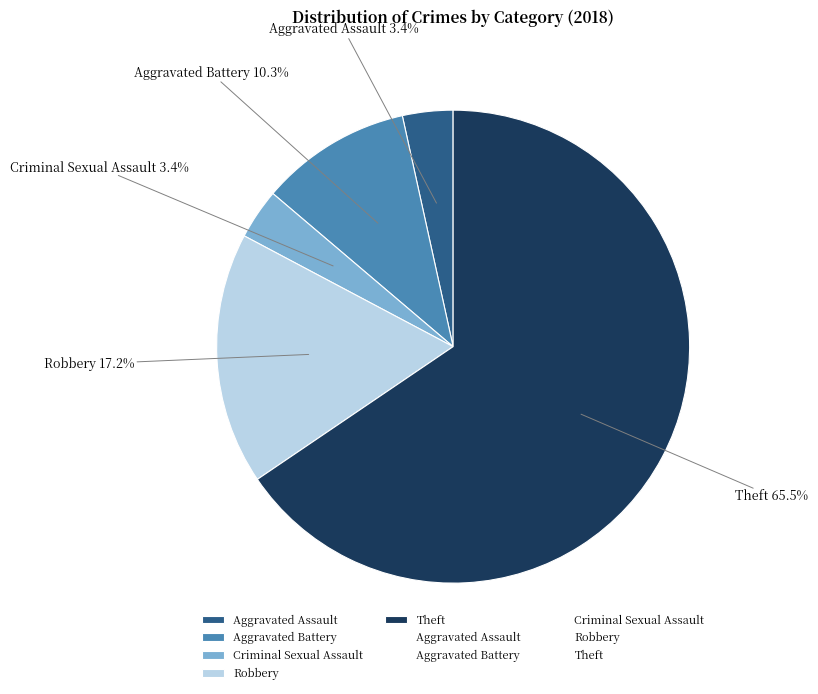

Is there any slice that represents more than half of the pie?

Yes